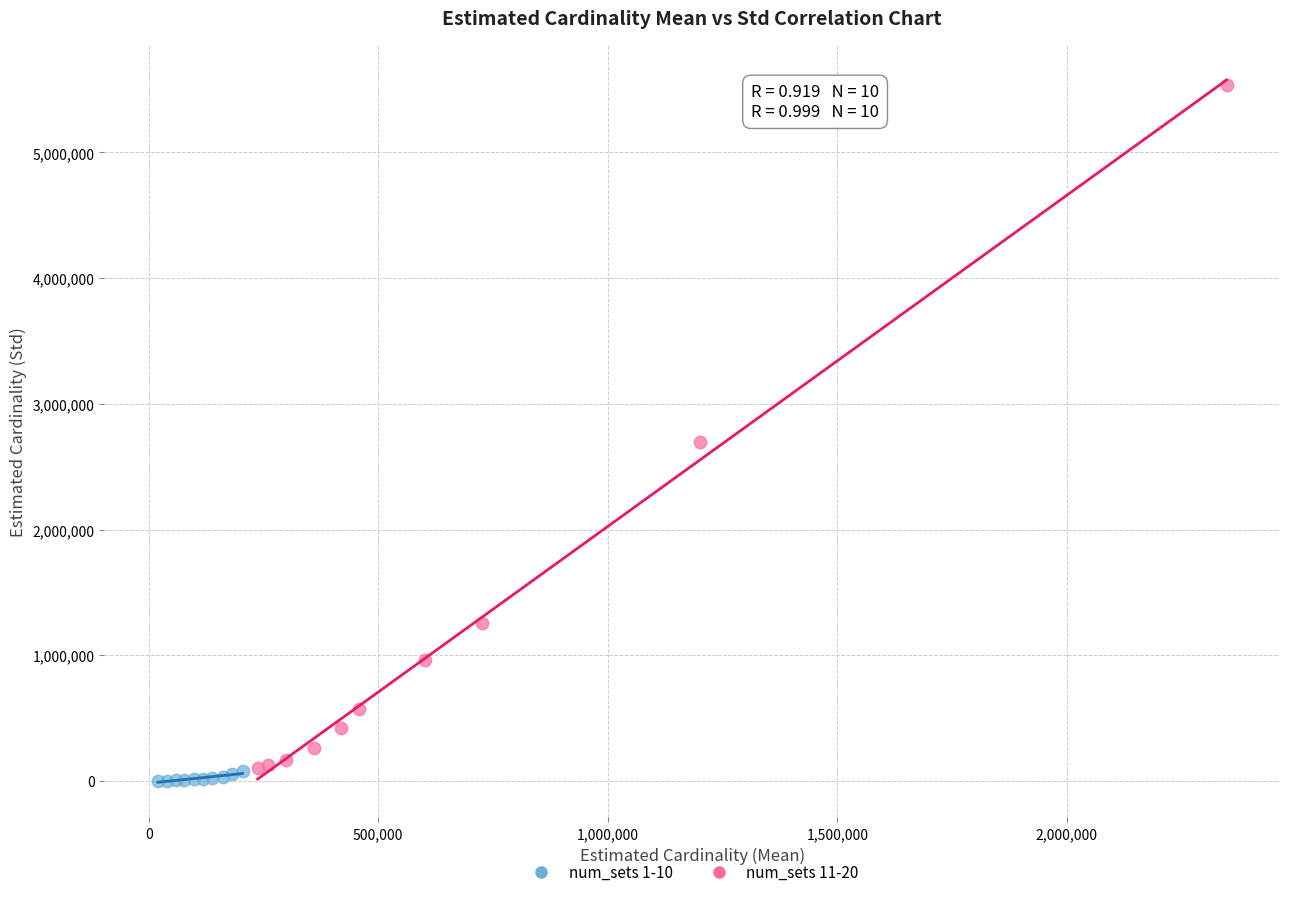

What are all the series names shown in the legend?

num_sets 1-10, num_sets 11-20